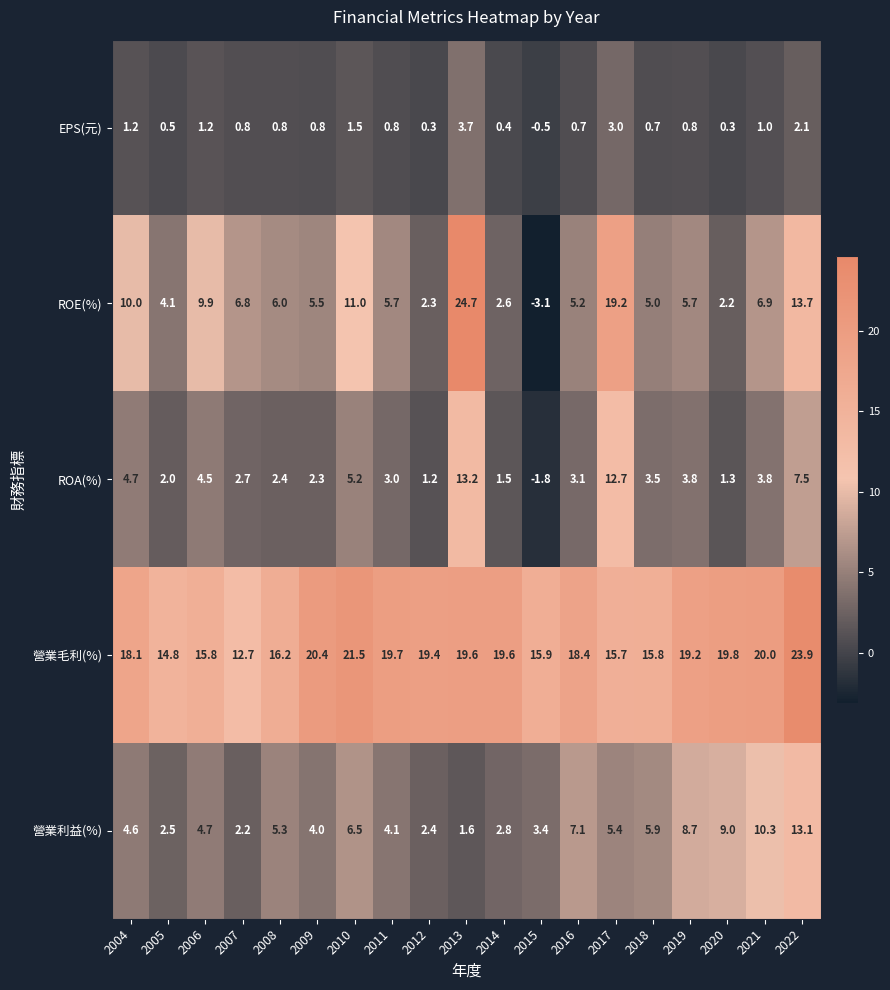

What is the minimum value shown in the chart?

-3.1